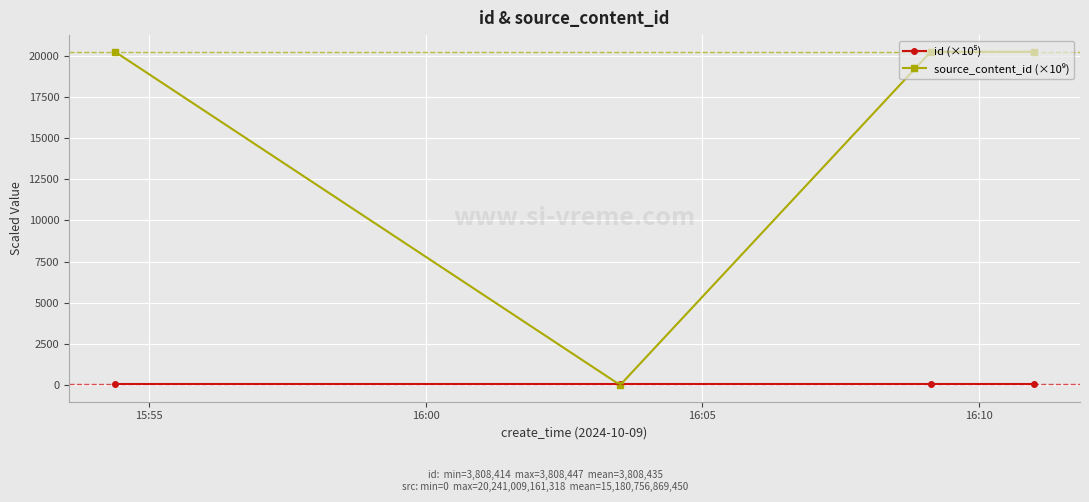

At how many categories does at least one series exceed 10533?

3